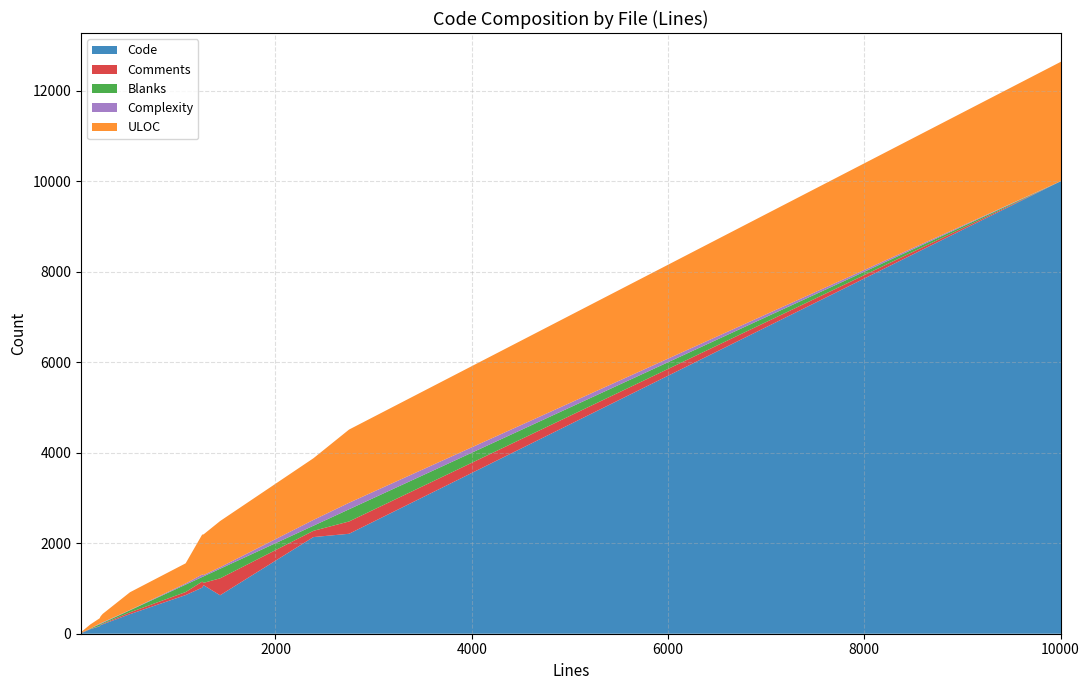

Reading left to right, transcribe all the data shown in this chart.

Code: worker.rs=433	runtime_types.rs=193	runtime_layout_deeply_nested.exp=17	runtime.rs=33	primary.rs=1018	openrpc.json=10006	loader_tests.rs=854	loader.rs=2209	lib.rs(node)=1072	lib.rs(protocol)=850	interpreter.rs=2136	codec.rs=162	adapter.rs=207	Cargo.toml=100
Comments: worker.rs=40	runtime_types.rs=9	runtime_layout_deeply_nested.exp=0	runtime.rs=9	primary.rs=133	openrpc.json=0	loader_tests.rs=67	loader.rs=272	lib.rs(node)=53	lib.rs(protocol)=374	interpreter.rs=138	codec.rs=7	adapter.rs=13	Cargo.toml=7
Blanks: worker.rs=45	runtime_types.rs=17	runtime_layout_deeply_nested.exp=2	runtime.rs=5	primary.rs=102	openrpc.json=0	loader_tests.rs=164	loader.rs=269	lib.rs(node)=143	lib.rs(protocol)=212	interpreter.rs=113	codec.rs=39	adapter.rs=20	Cargo.toml=6
Complexity: worker.rs=7	runtime_types.rs=12	runtime_layout_deeply_nested.exp=0	runtime.rs=2	primary.rs=55	openrpc.json=0	loader_tests.rs=25	loader.rs=144	lib.rs(node)=29	lib.rs(protocol)=34	interpreter.rs=128	codec.rs=15	adapter.rs=13	Cargo.toml=0
ULOC: worker.rs=392	runtime_types.rs=155	runtime_layout_deeply_nested.exp=12	runtime.rs=36	primary.rs=882	openrpc.json=2638	loader_tests.rs=446	loader.rs=1618	lib.rs(node)=899	lib.rs(protocol)=1020	interpreter.rs=1363	codec.rs=117	adapter.rs=186	Cargo.toml=91